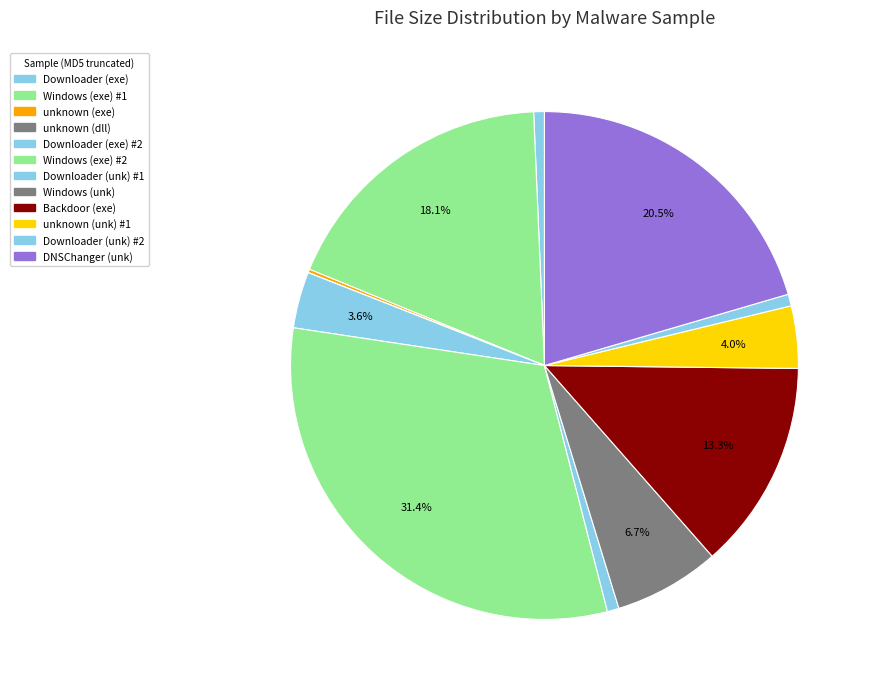

What is the largest slice in the pie chart?

Windows\n(304673)